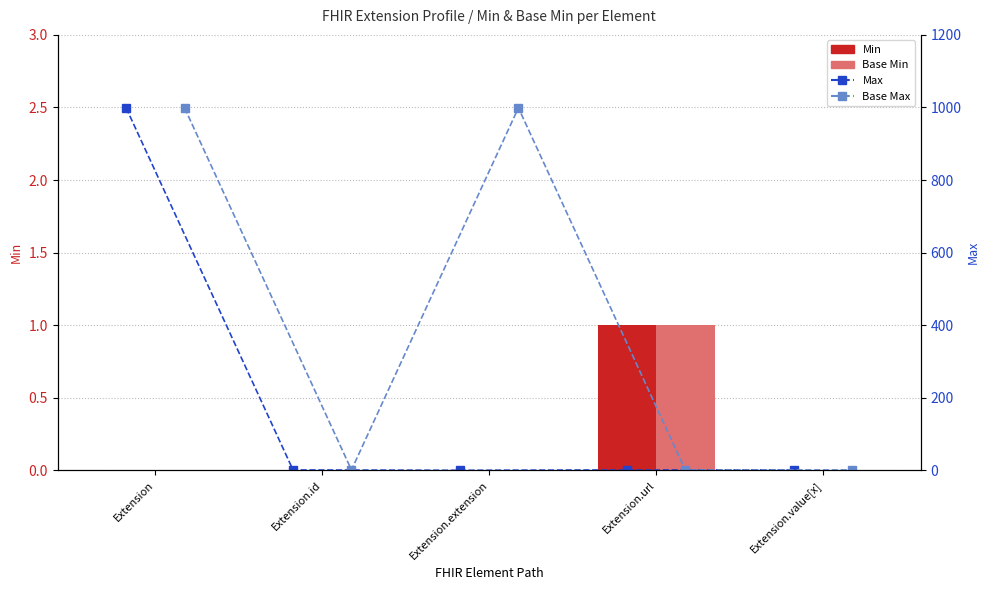

What is the difference between the Min values at Extension.url and Extension.id?

1